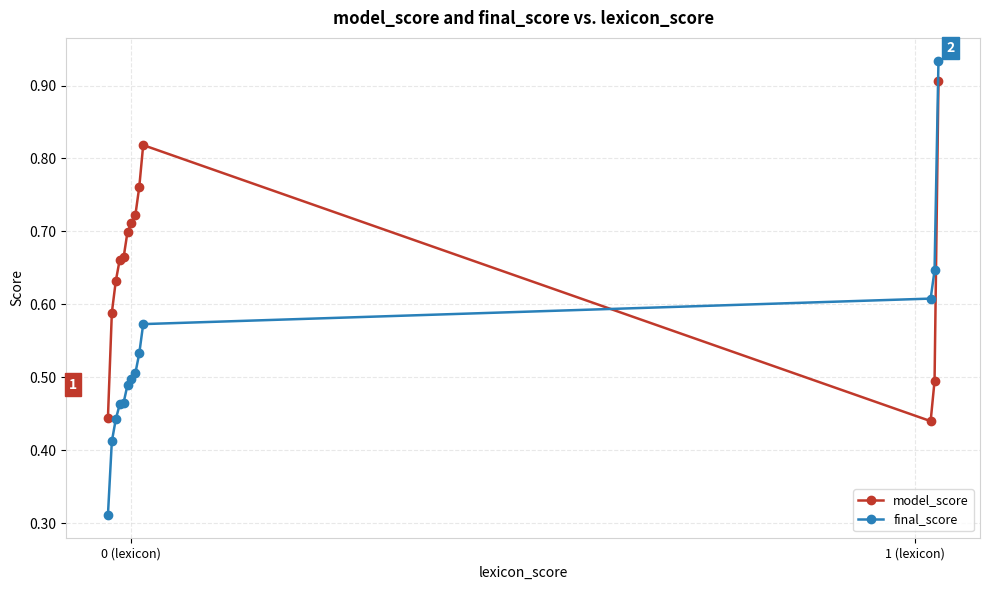

Which series has the largest total across all categories?

model_score